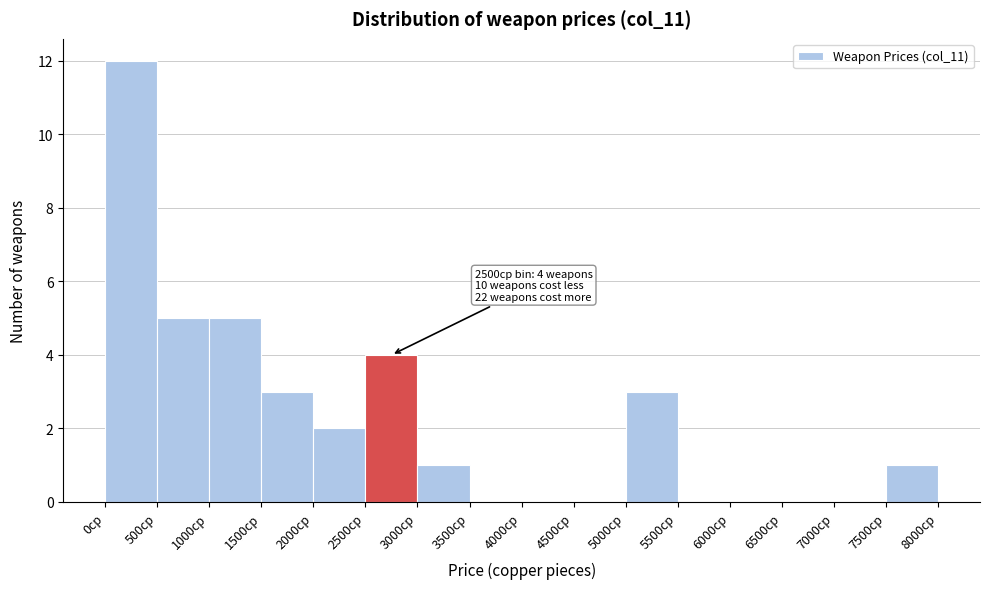

Which range on the x-axis has the tallest bar?

0 to 500